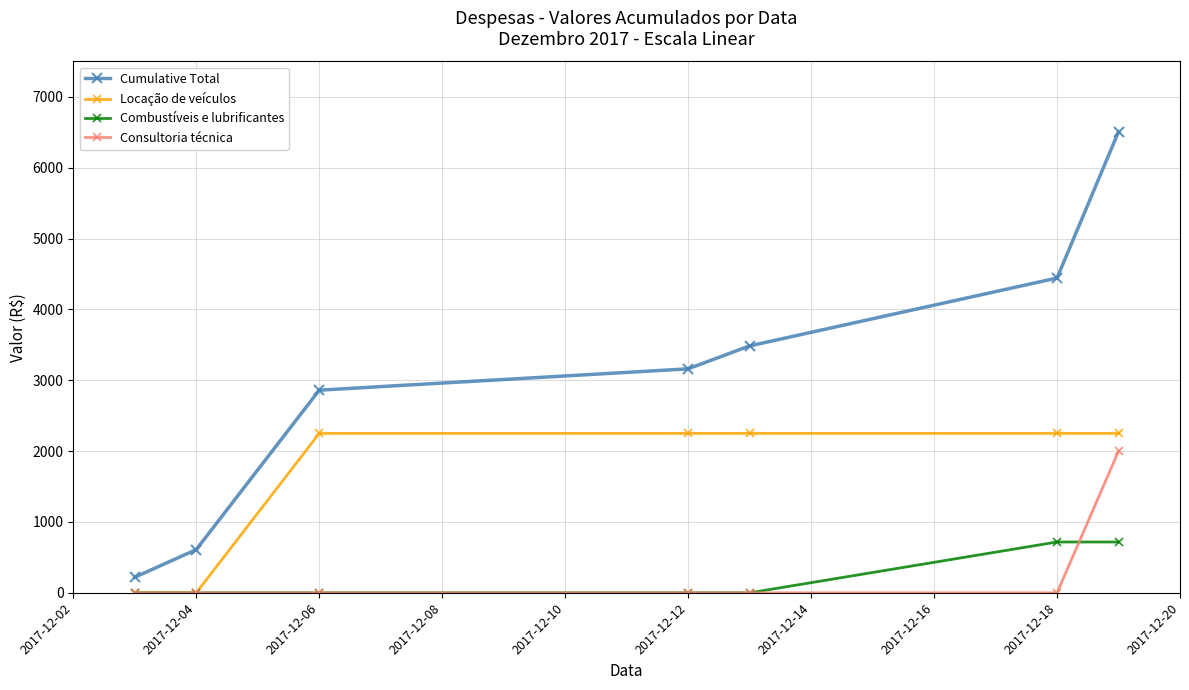

Reading left to right, what are all the values shown in this chart?

Cumulative Total: 220.0	610.3	2860.3	3161.8	3485.2	4443.3	6507.9
Locação de veículos: 0.0	0.0	2250.0	2250.0	2250.0	2250.0	2250.0
Combustíveis e lubrificantes: 0.0	0.0	0.0	0.0	0.0	717.7	717.7
Consultoria técnica: 0.0	0.0	0.0	0.0	0.0	0.0	2000.0